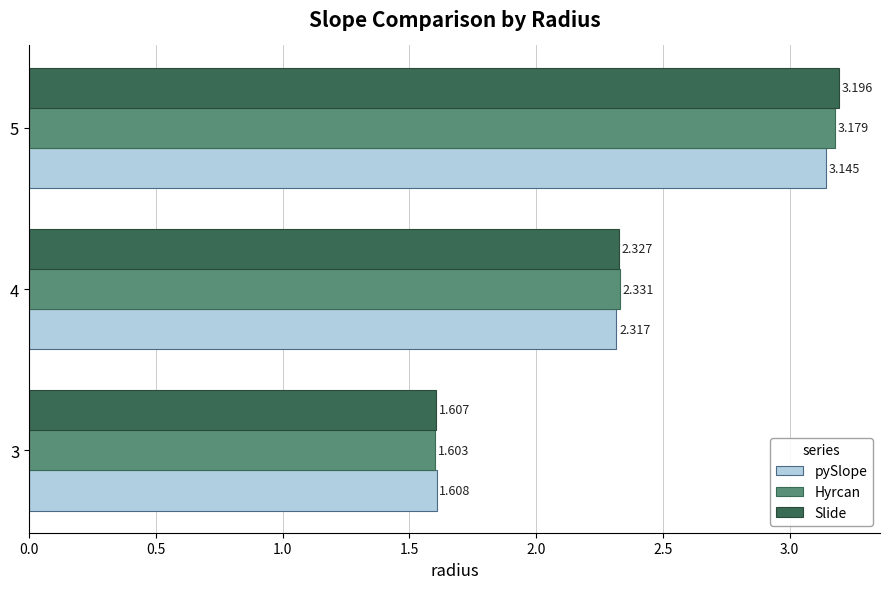

Between 3 and 5, which series saw the biggest shift?

Slide